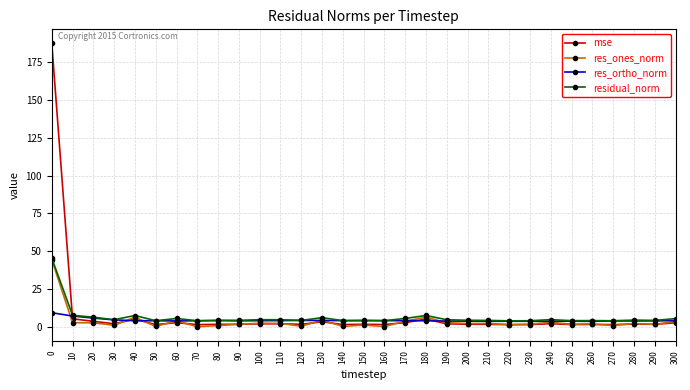

What is the value of the res_ones_norm point at the 11th from the left?

2.3